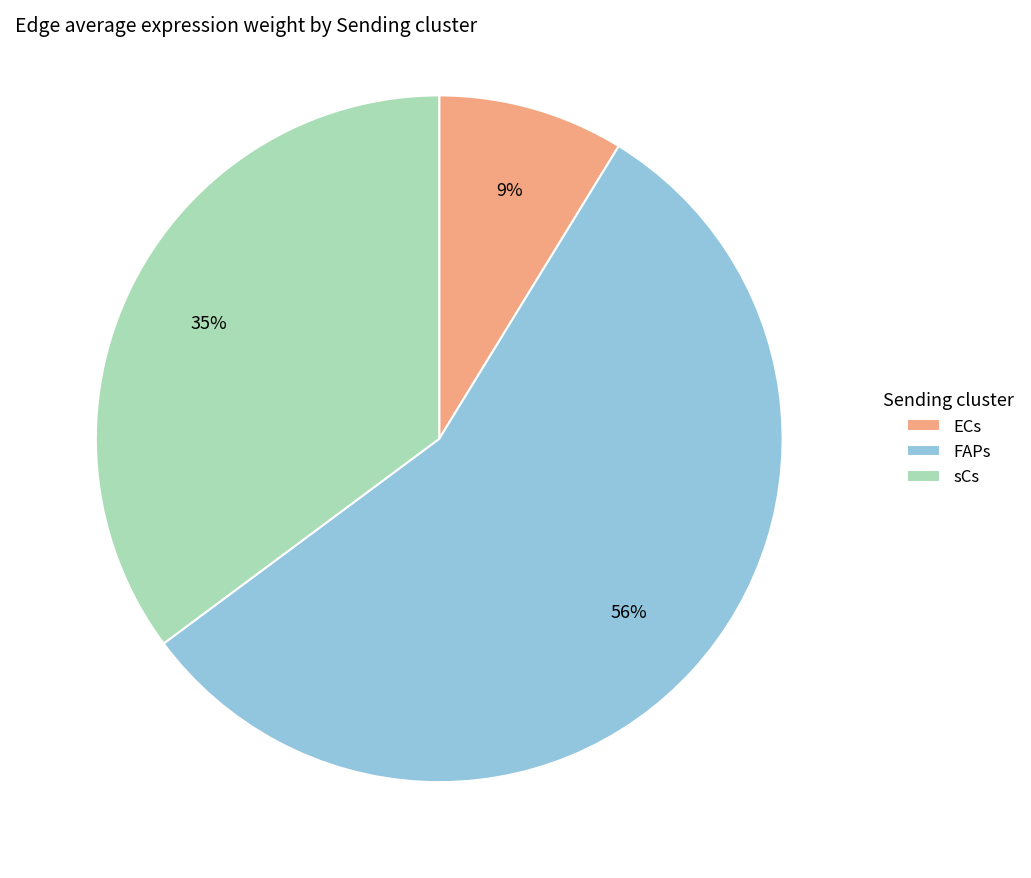

Count the number of slices in the pie.

3